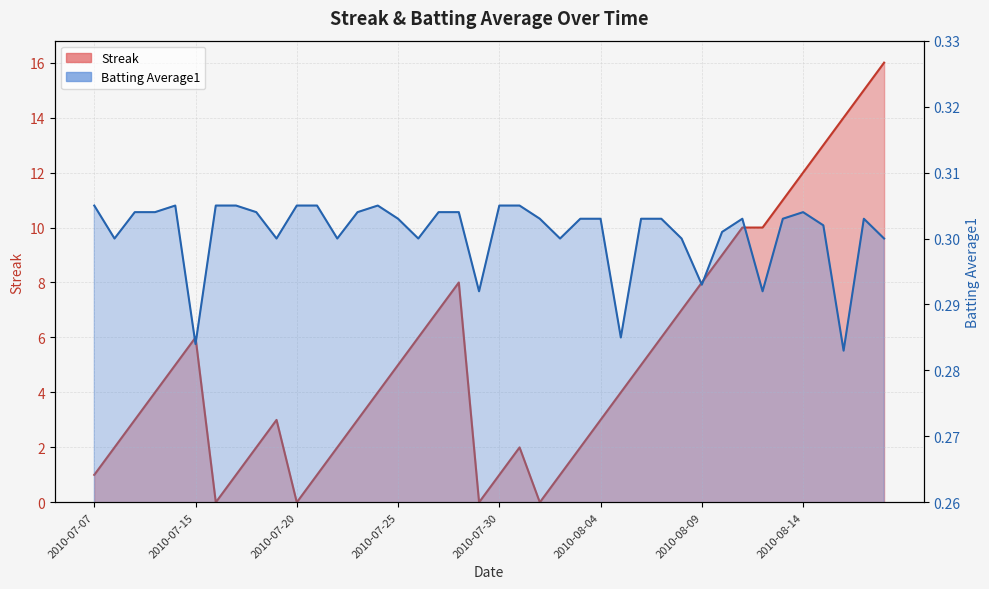

At which category does the chart reach its peak across all series?

2010-08-18